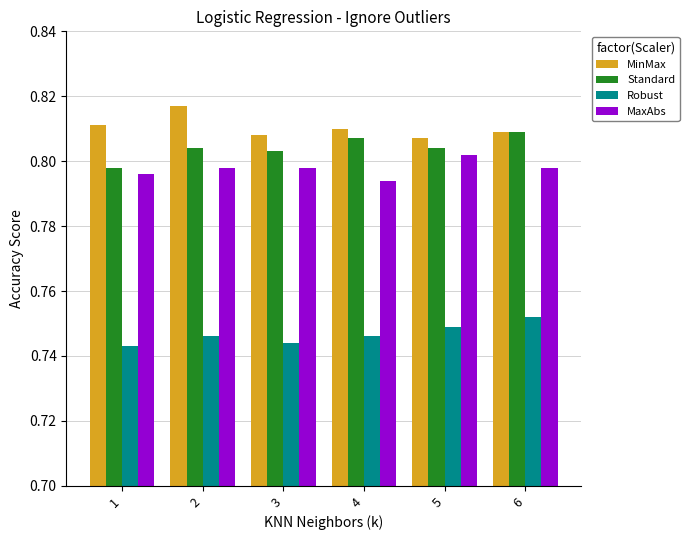

True or false: Robust has a value of 1.0 at 6.

False